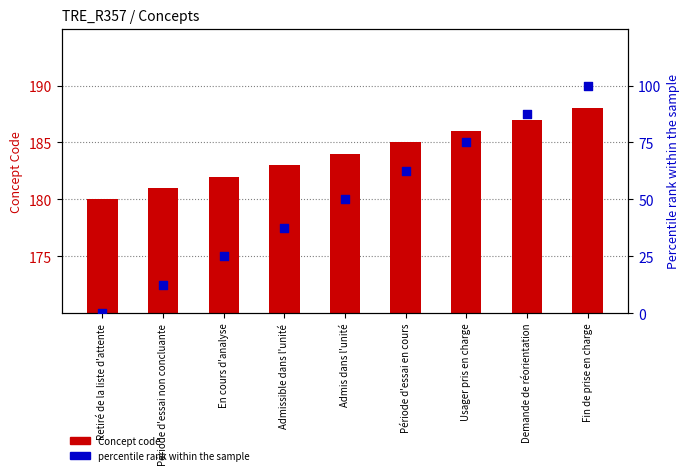

At which category is the sum across all series the highest?

Fin de prise en charge